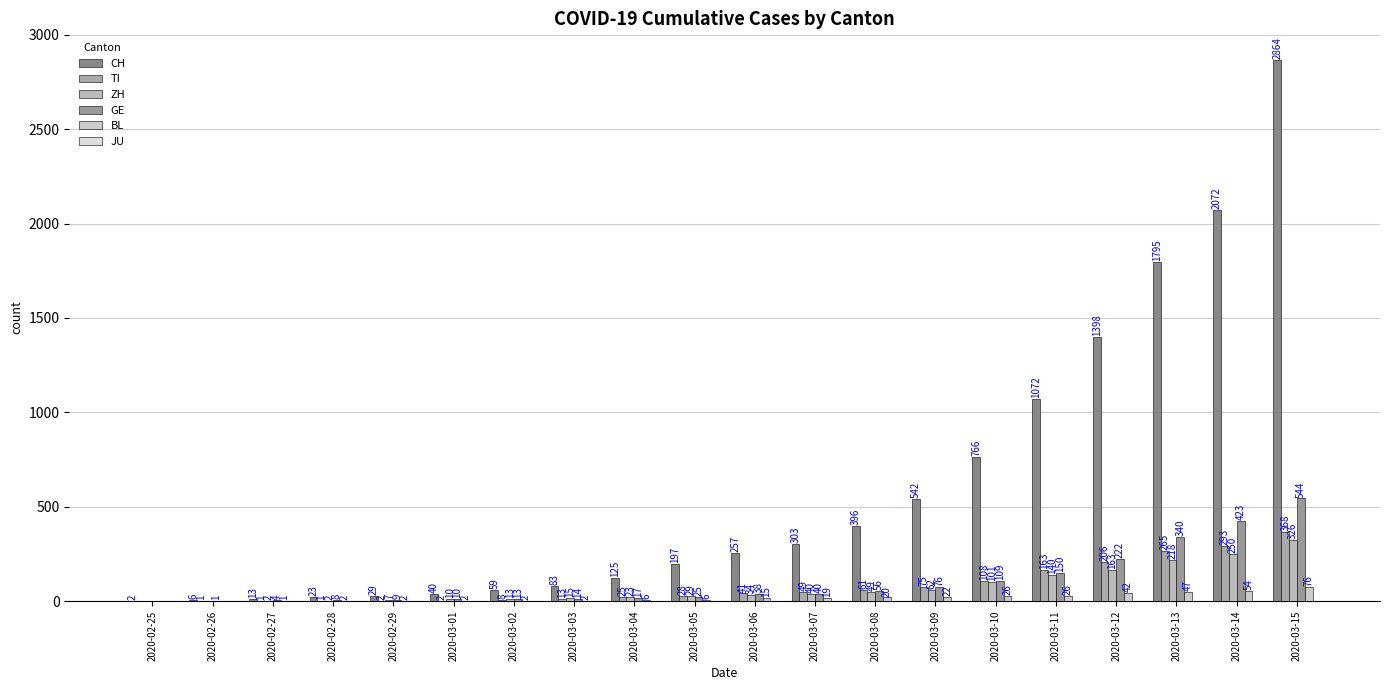

Reading left to right, list all the values displayed in this chart.

CH: 2020-02-25=2	2020-02-26=6	2020-02-27=13	2020-02-28=23	2020-02-29=29	2020-03-01=40	2020-03-02=59	2020-03-03=83	2020-03-04=125	2020-03-05=197	2020-03-06=257	2020-03-07=303	2020-03-08=396	2020-03-09=542	2020-03-10=766	2020-03-11=1072	2020-03-12=1398	2020-03-13=1795	2020-03-14=2072	2020-03-15=2864
TI: 2020-02-25=0	2020-02-26=1	2020-02-27=1	2020-02-28=1	2020-02-29=2	2020-03-01=2	2020-03-02=8	2020-03-03=13	2020-03-04=25	2020-03-05=28	2020-03-06=41	2020-03-07=49	2020-03-08=61	2020-03-09=75	2020-03-10=108	2020-03-11=163	2020-03-12=206	2020-03-13=265	2020-03-14=293	2020-03-15=368
ZH: 2020-02-25=0	2020-02-26=0	2020-02-27=2	2020-02-28=2	2020-02-29=7	2020-03-01=10	2020-03-02=13	2020-03-03=15	2020-03-04=23	2020-03-05=29	2020-03-06=34	2020-03-07=40	2020-03-08=49	2020-03-09=62	2020-03-10=101	2020-03-11=140	2020-03-12=163	2020-03-13=218	2020-03-14=250	2020-03-15=326
GE: 2020-02-25=0	2020-02-26=1	2020-02-27=4	2020-02-28=8	2020-02-29=9	2020-03-01=10	2020-03-02=13	2020-03-03=14	2020-03-04=17	2020-03-05=25	2020-03-06=38	2020-03-07=40	2020-03-08=56	2020-03-09=76	2020-03-10=109	2020-03-11=150	2020-03-12=222	2020-03-13=340	2020-03-14=423	2020-03-15=544
BL: 2020-02-25=0	2020-02-26=0	2020-02-27=1	2020-02-28=2	2020-02-29=2	2020-03-01=2	2020-03-02=2	2020-03-03=2	2020-03-04=6	2020-03-05=6	2020-03-06=15	2020-03-07=19	2020-03-08=20	2020-03-09=22	2020-03-10=26	2020-03-11=26	2020-03-12=42	2020-03-13=47	2020-03-14=54	2020-03-15=76
JU: 2020-02-25=0	2020-02-26=0	2020-02-27=0	2020-02-28=0	2020-02-29=0	2020-03-01=0	2020-03-02=0	2020-03-03=0	2020-03-04=0	2020-03-05=0	2020-03-06=0	2020-03-07=0	2020-03-08=0	2020-03-09=0	2020-03-10=0	2020-03-11=0	2020-03-12=0	2020-03-13=0	2020-03-14=0	2020-03-15=0